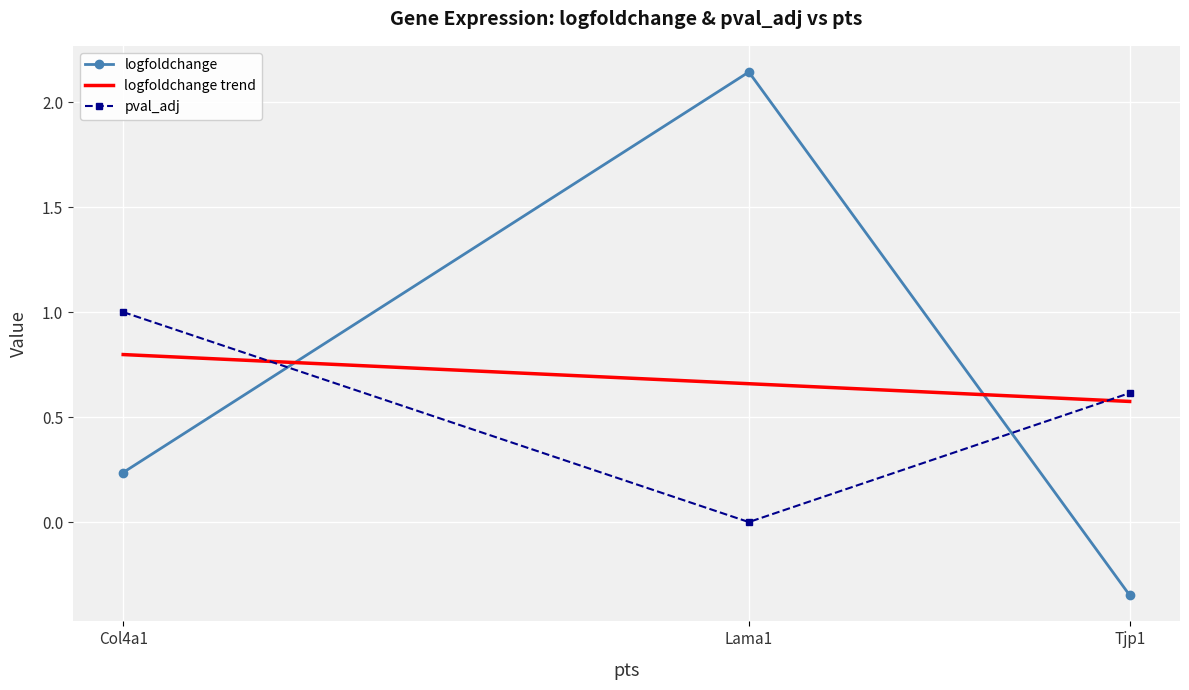

What is the approximate value of logfoldchange at Tjp1?

-0.3